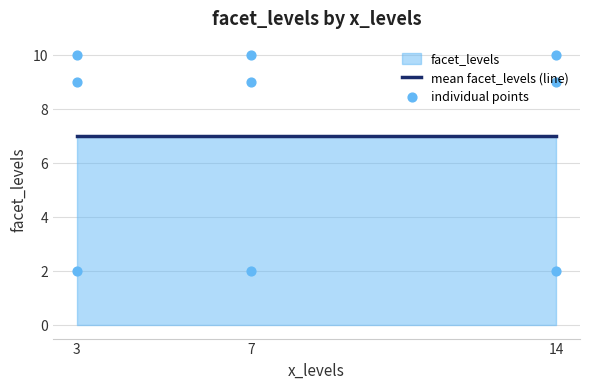

Between 3 and 3, which is larger?

3